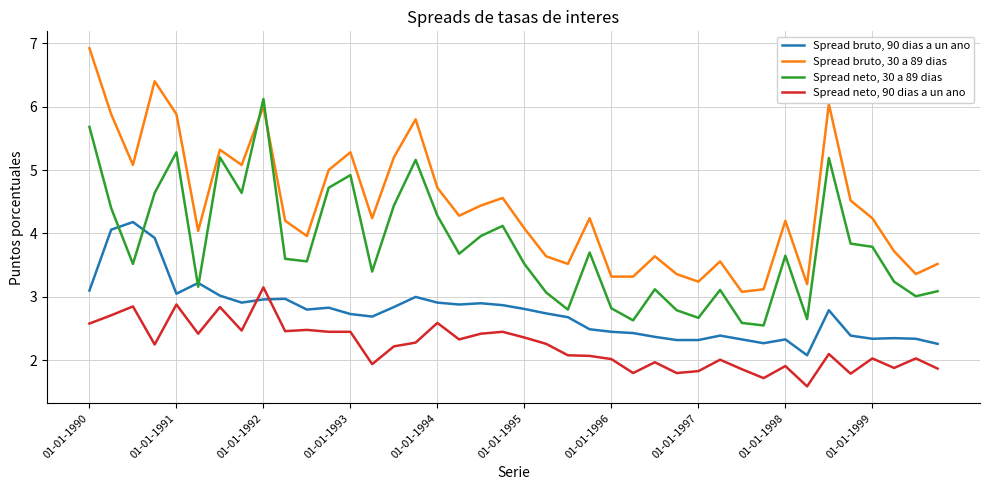

What is the difference between the maximum and second lowest values in the Spread neto, 30 a 89 dias series?

3.5